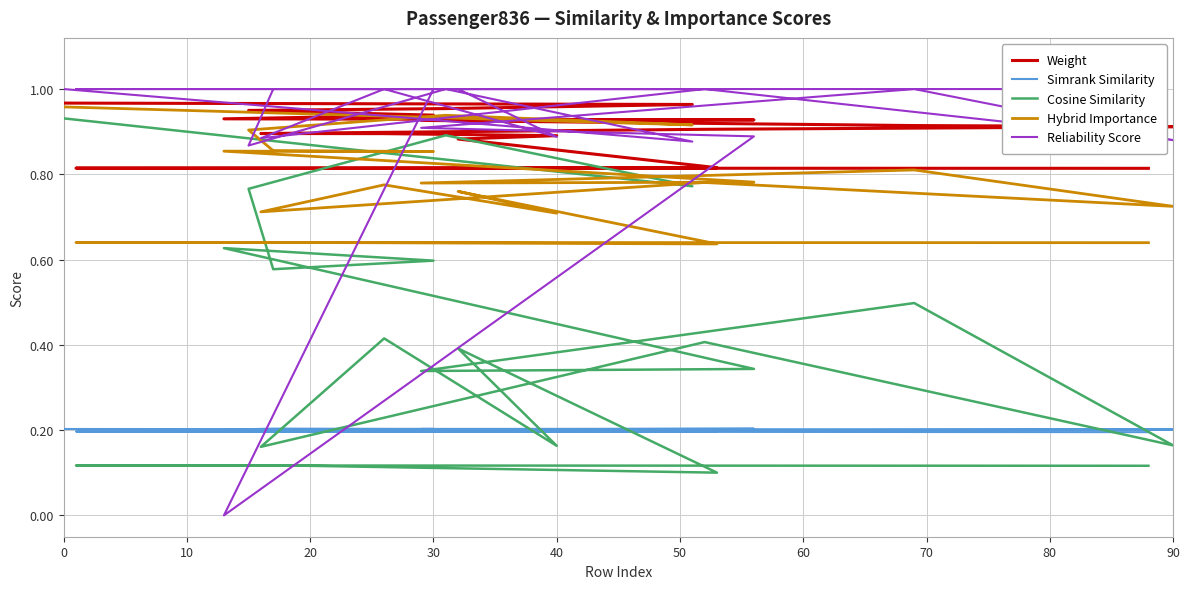

Reading left to right, transcribe all the data shown in this chart.

Weight: 1.0	1.0	1.0	0.9	0.9	0.9	0.9	0.9	0.9	0.9	0.9	0.9	0.9	0.9	0.9	0.9	0.8	0.8	0.8	0.8
Simrank Similarity: 0.2	0.2	0.2	0.2	0.2	0.2	0.2	0.2	0.2	0.2	0.2	0.2	0.2	0.2	0.2	0.2	0.2	0.2	0.2	0.2
Cosine Similarity: 0.9	0.8	0.9	0.8	0.6	0.6	0.6	0.3	0.3	0.5	0.2	0.4	0.2	0.4	0.2	0.4	0.1	0.1	0.1	0.1
Hybrid Importance: 1.0	0.9	0.9	0.9	0.9	0.9	0.9	0.8	0.8	0.8	0.7	0.8	0.7	0.8	0.7	0.8	0.6	0.6	0.6	0.6
Reliability Score: 1.0	0.9	1.0	0.9	1.0	1.0	0.0	0.9	0.9	1.0	0.9	1.0	0.9	1.0	0.9	1.0	1.0	1.0	1.0	1.0